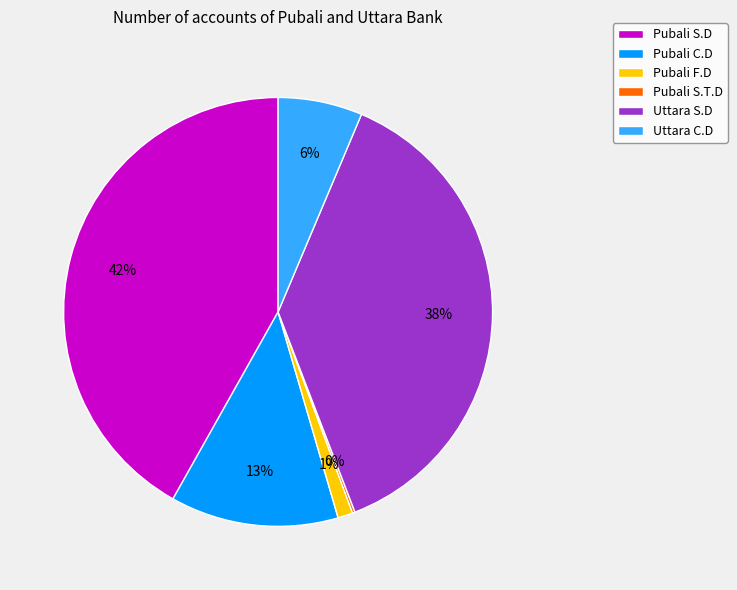

Which category has the biggest portion of the pie?

Pubali S.D